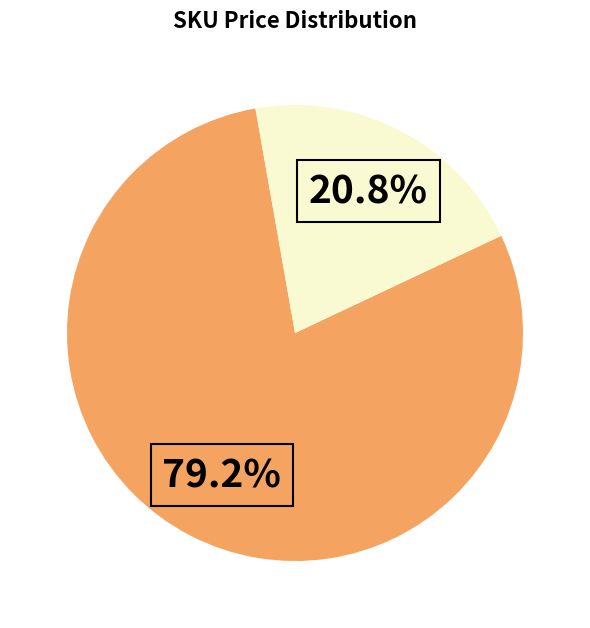

Is there a majority slice in this chart?

Yes